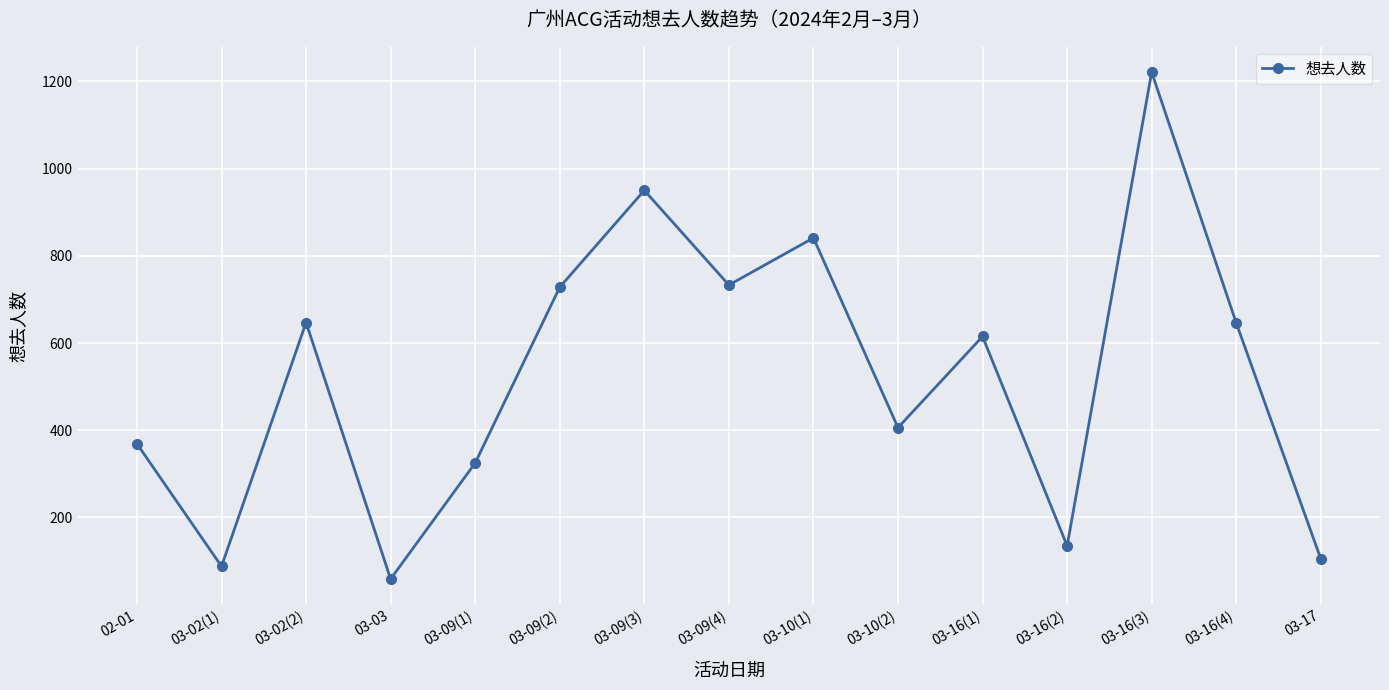

What is the value of the 10th point from the left?

406